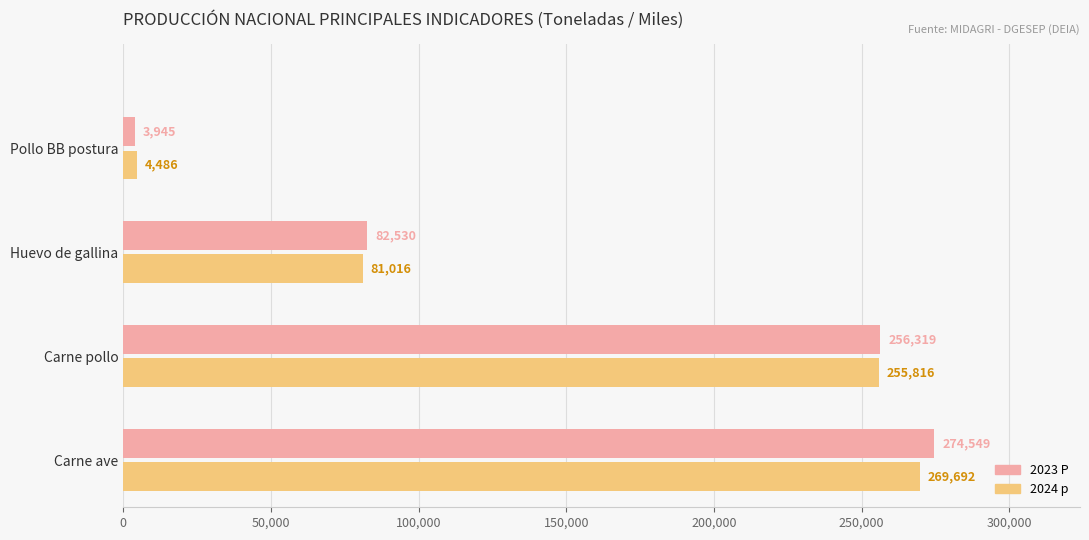

Is the value of 2023 P at Huevo de gallina greater than the value of 2024 p at Carne ave?

No